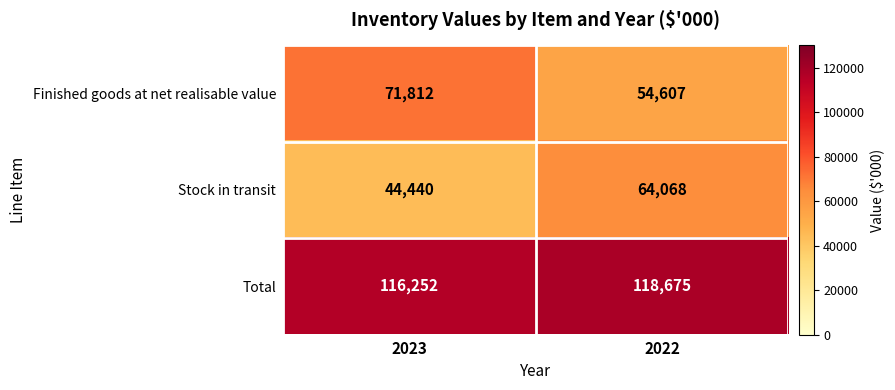

What is the sum of all Finished goods at net realisable value values?

126419